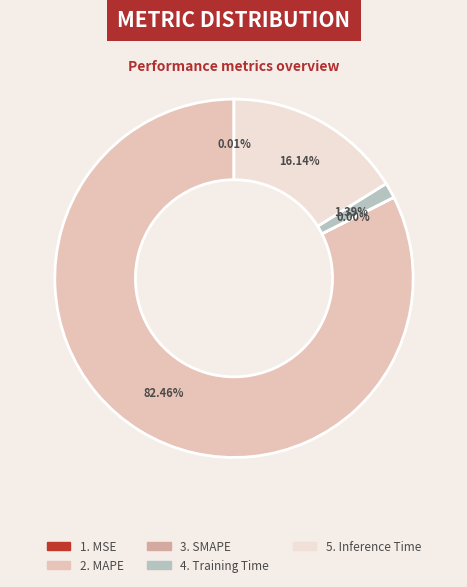

Is there a majority slice in this chart?

Yes